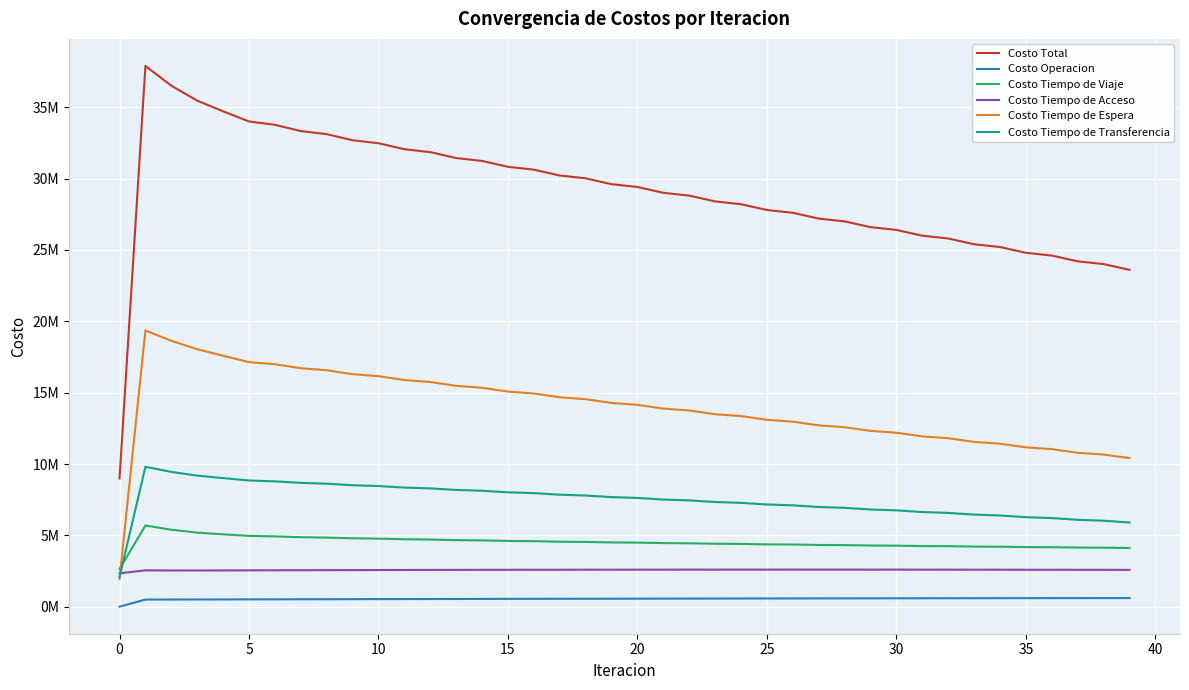

True or false: Costo Tiempo de Espera and Costo Total intersect in this chart.

False